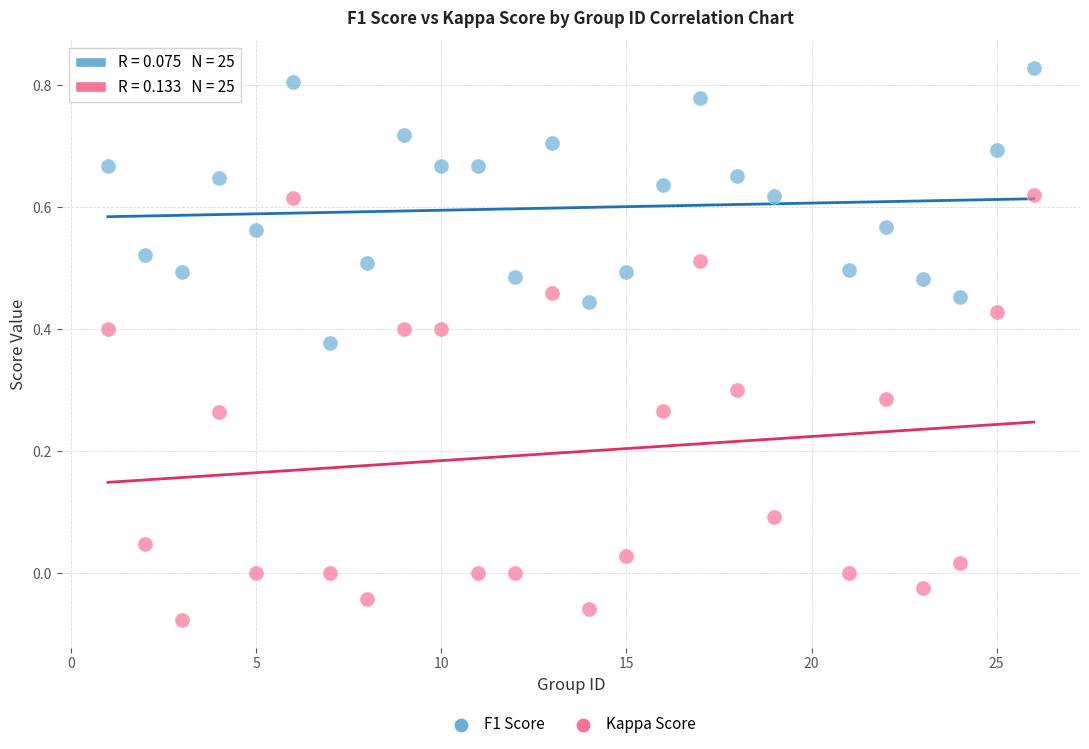

Across all data points, what is the range of X values (max minus min)?

25.0